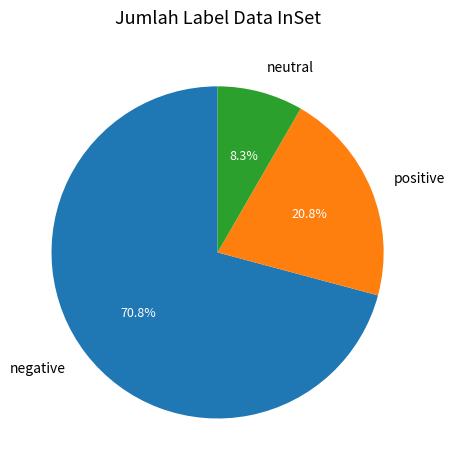

Does any single category account for the majority?

Yes